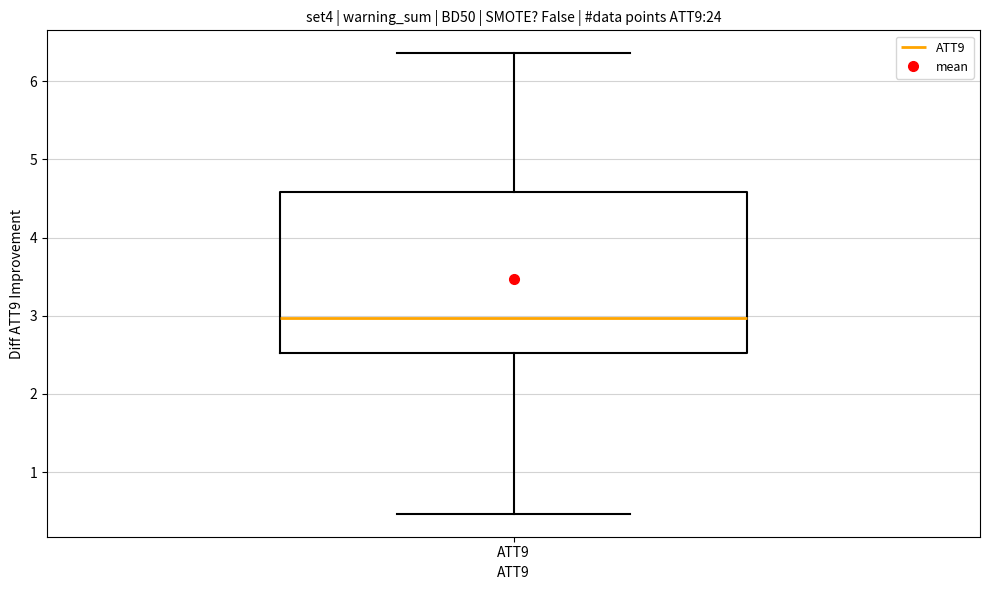

Transcribe this box plot: give where the median line is, the range the box spans, and where the two whiskers end, as read against the y-axis. The values are not printed on the chart, so give them approximately, as read against the axis.

median 3.0, box 2.5 to 4.6, whiskers 0.5 to 6.4